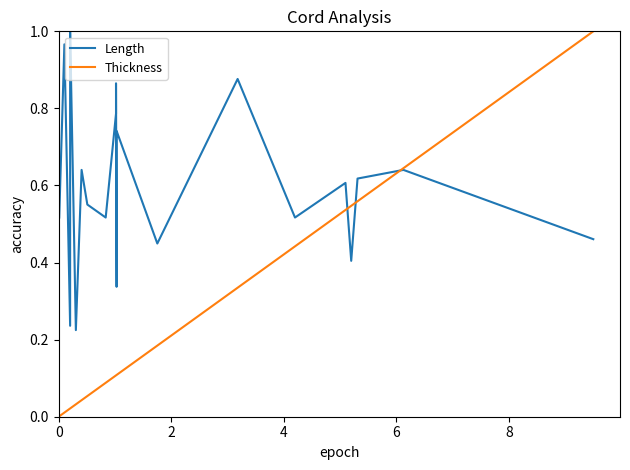

Is the value of Thickness at 8 greater than the value of Length at 18?

No